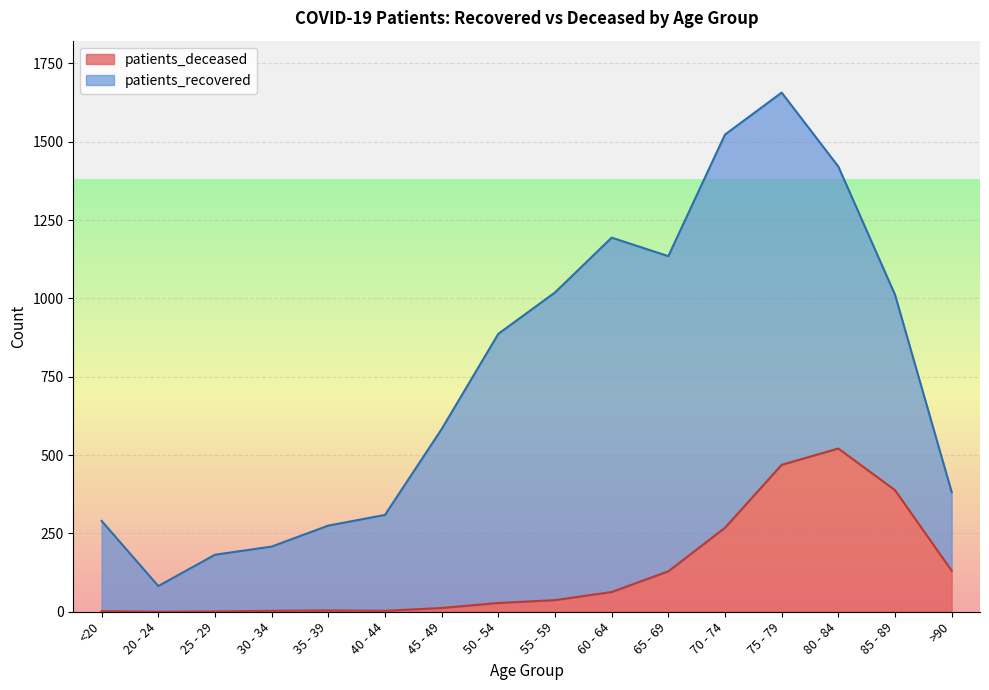

What is the value of the 12th point from the left?

268